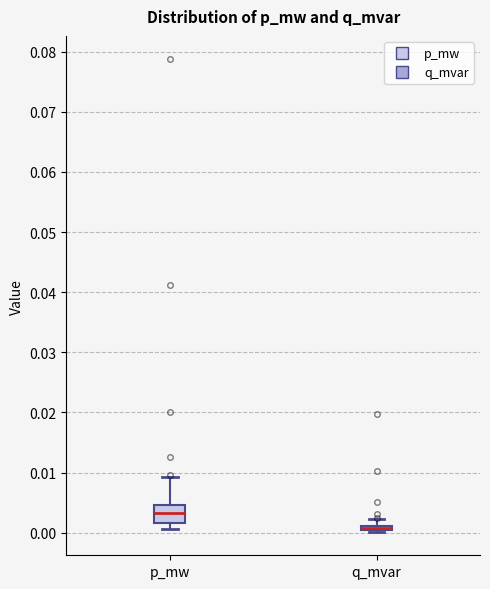

Where does the upper whisker of the box for p_mw end on the y-axis? The values are not printed on the chart, so give them approximately, as read against the axis.

0.009